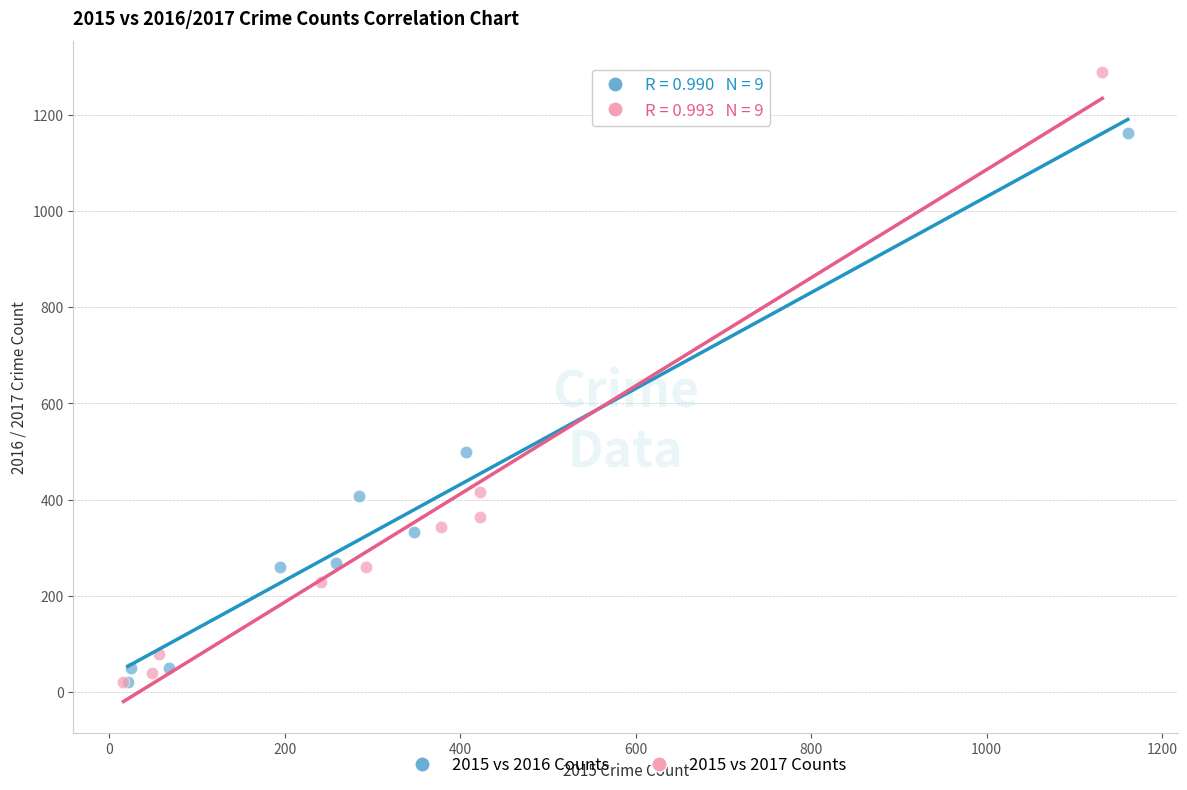

Which series reaches the maximum Y coordinate?

2015 vs 2017 Counts